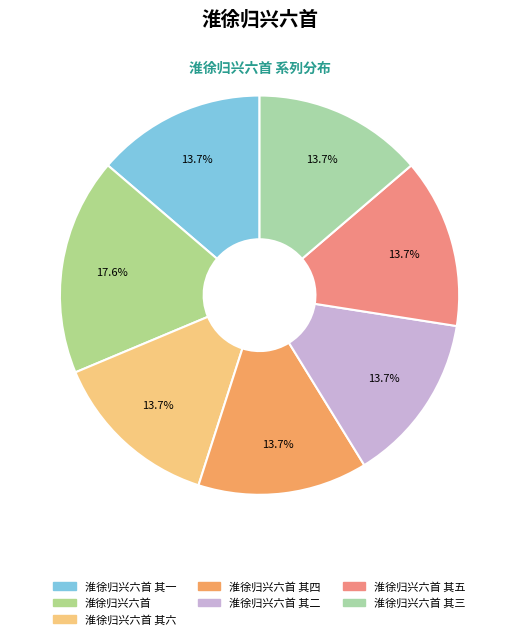

What is the smallest slice in the pie chart?

淮徐归兴六首 其一